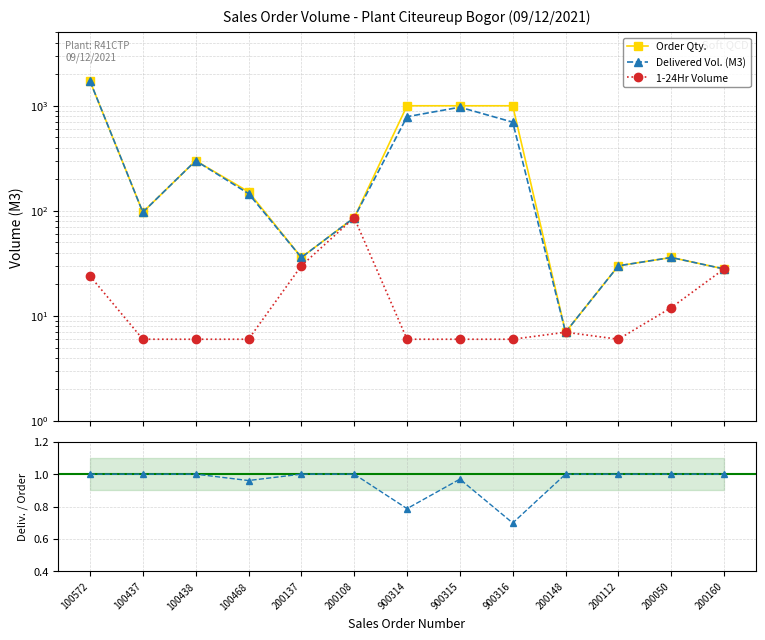

How many distinct data groups are displayed?

4